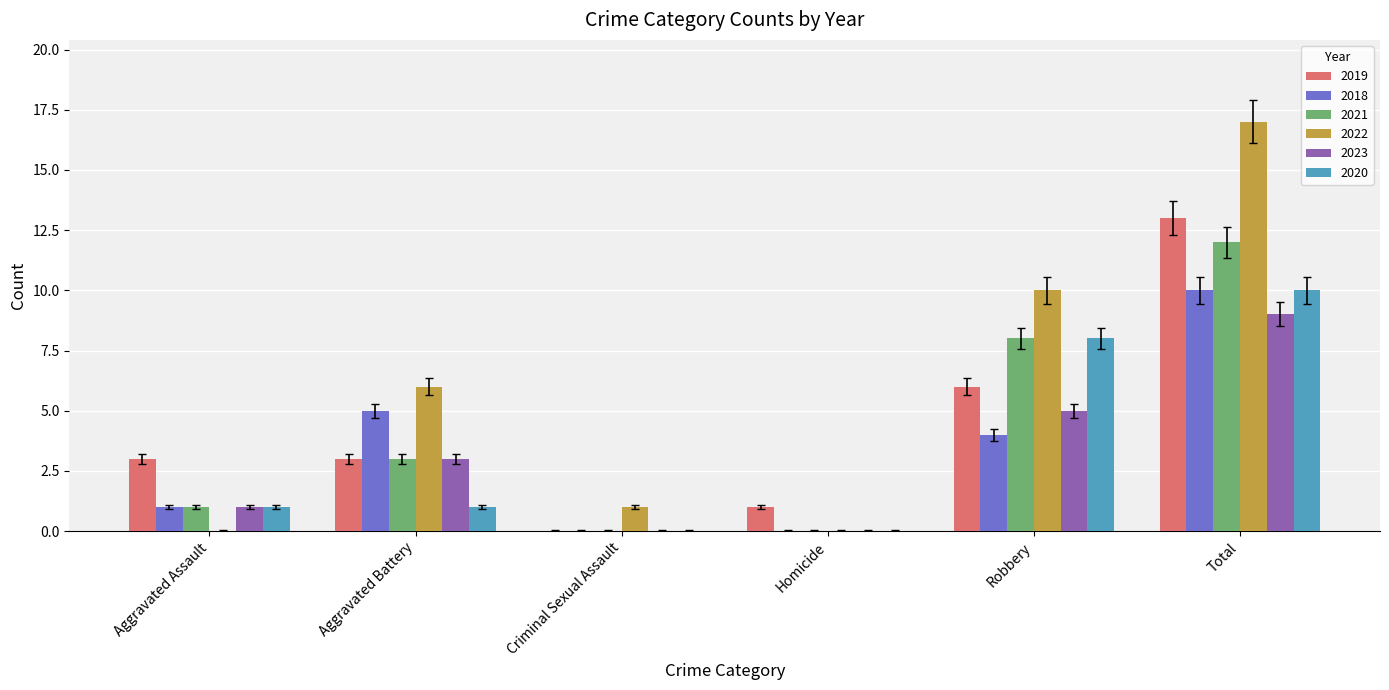

How many groups of bars are there?

6